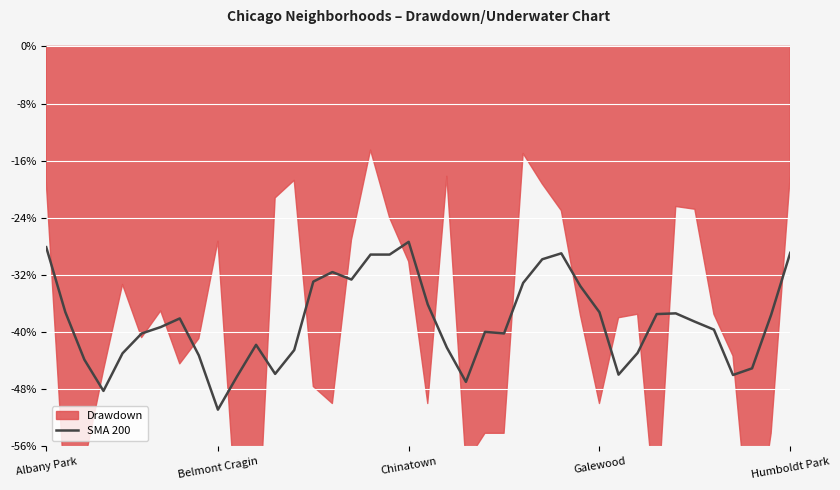

At which category does the data reach its first local peak?

7